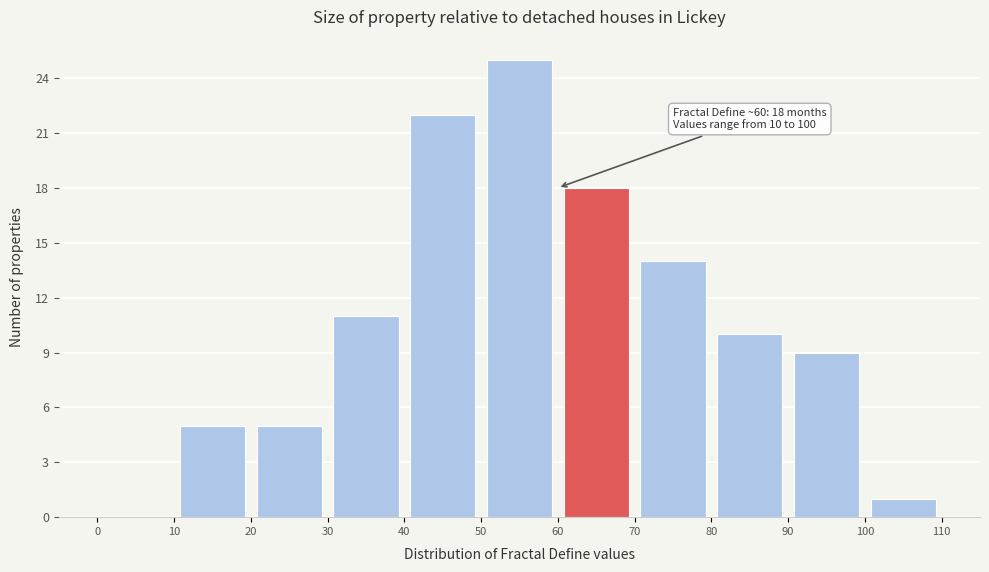

Which range on the x-axis has the tallest bar?

50 to 60